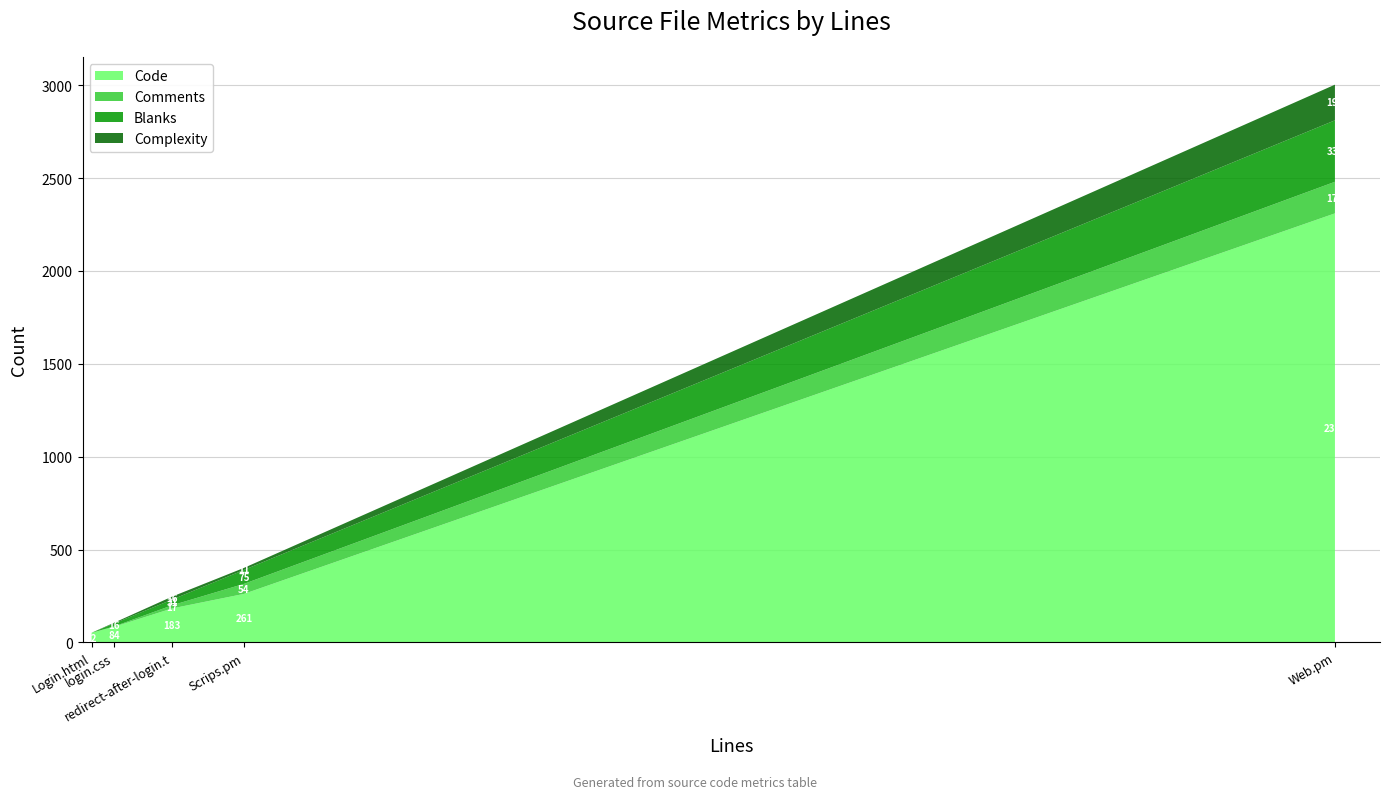

What is the minimum value for Code?

52